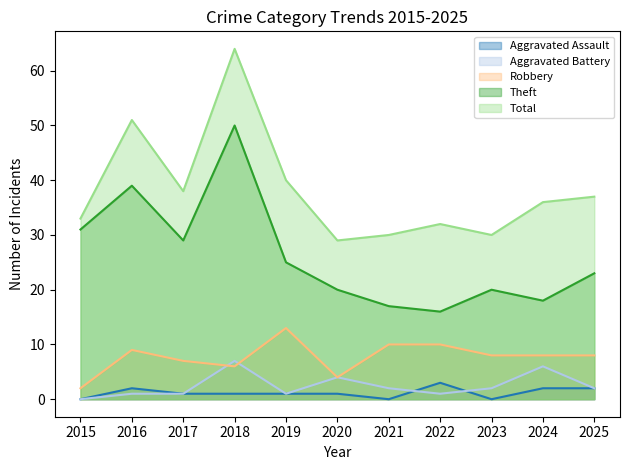

At which label is Aggravated Battery closest to 3?

2020